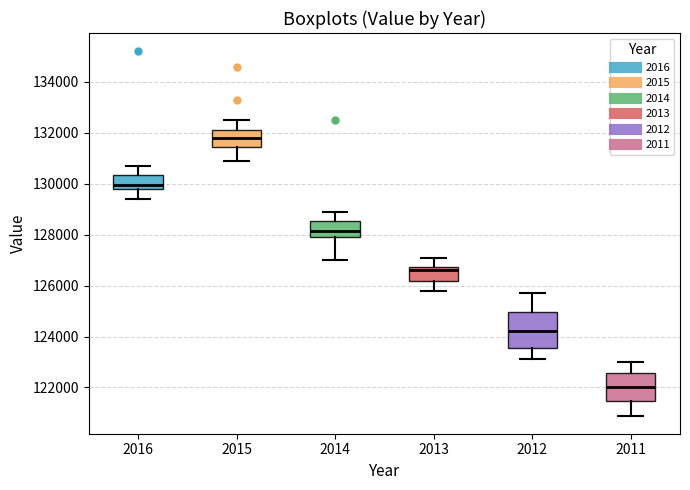

Reading left to right, transcribe this box plot: for each box, give where its median line is, the range the box spans, and where its two whiskers end, as read against the y-axis. The values are not printed on the chart, so give them approximately, as read against the axis.

2016: median 130000, box 129800 to 130400, whiskers 129400 to 130800
2015: median 131800, box 131400 to 132200, whiskers 131000 to 132600
2014: median 128200, box 128000 to 128600, whiskers 127000 to 129000
2013: median 126600, box 126200 to 126800, whiskers 125800 to 127200
2012: median 124200, box 123600 to 125000, whiskers 123200 to 125800
2011: median 122000, box 121400 to 122600, whiskers 121000 to 123000